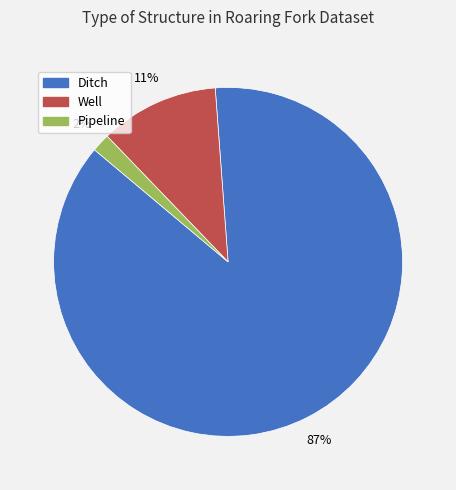

Which slice is the smallest?

Pipeline